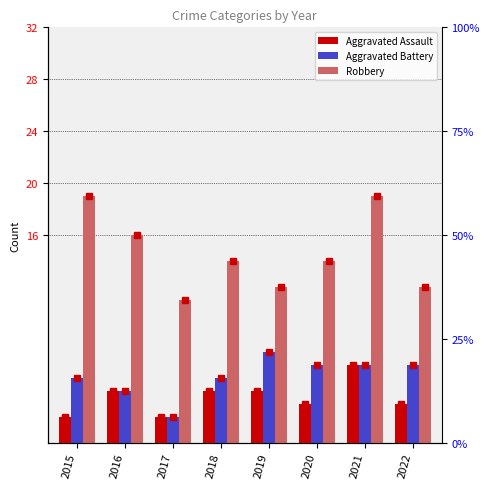

Reading right to left, transcribe all the data shown in this chart.

Aggravated Assault: 3	6	3	4	4	2	4	2
Aggravated Battery: 6	6	6	7	5	2	4	5
Robbery: 12	19	14	12	14	11	16	19